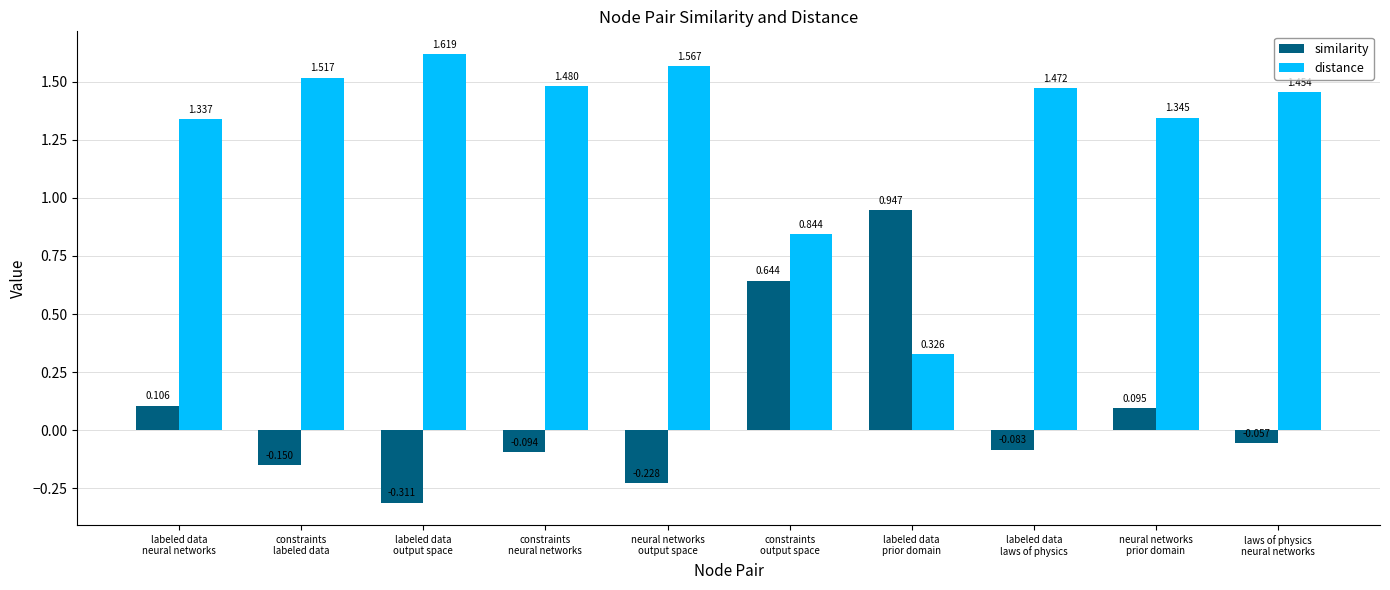

What are all the series names shown in the legend?

similarity, distance